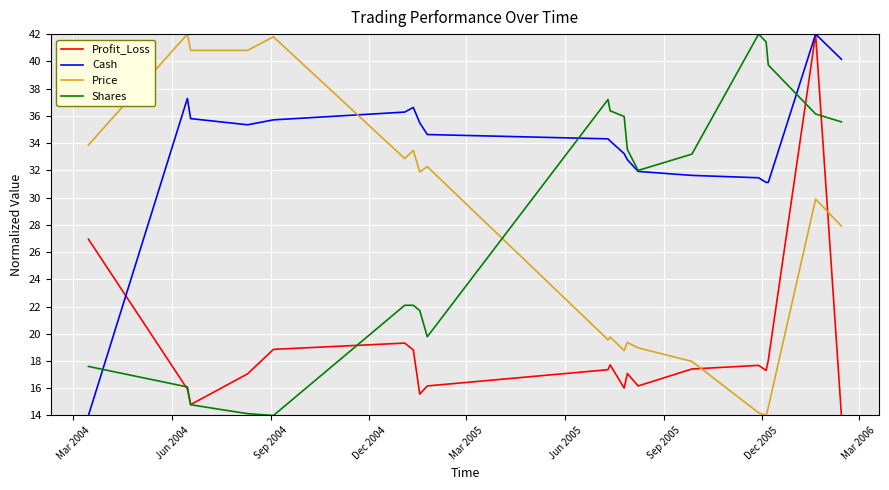

Which series has the largest total across all categories?

Cash